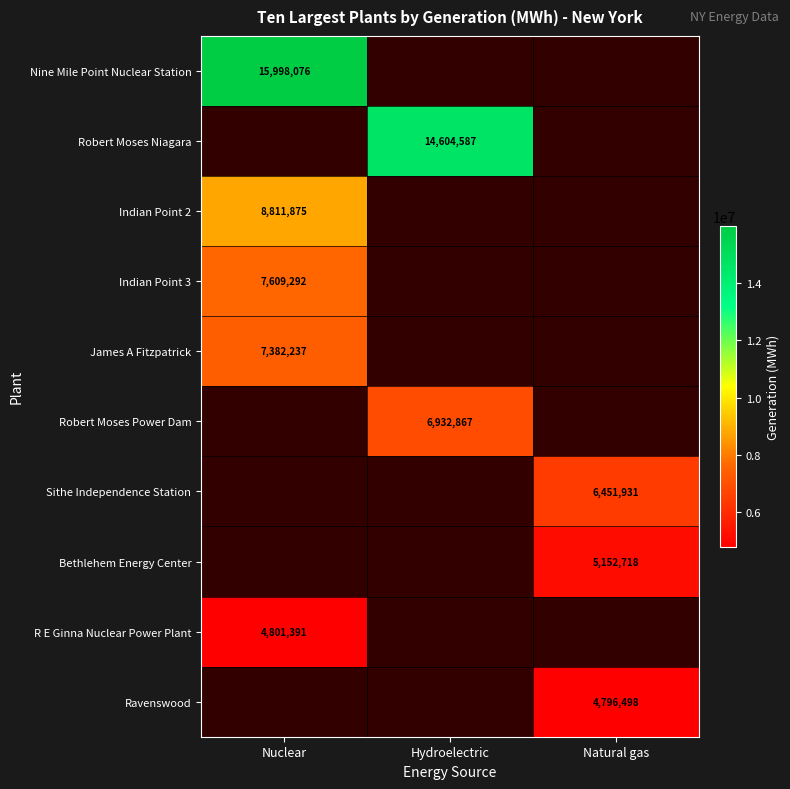

Is it true that Robert Moses Niagara equals 14604587 at Hydroelectric?

True